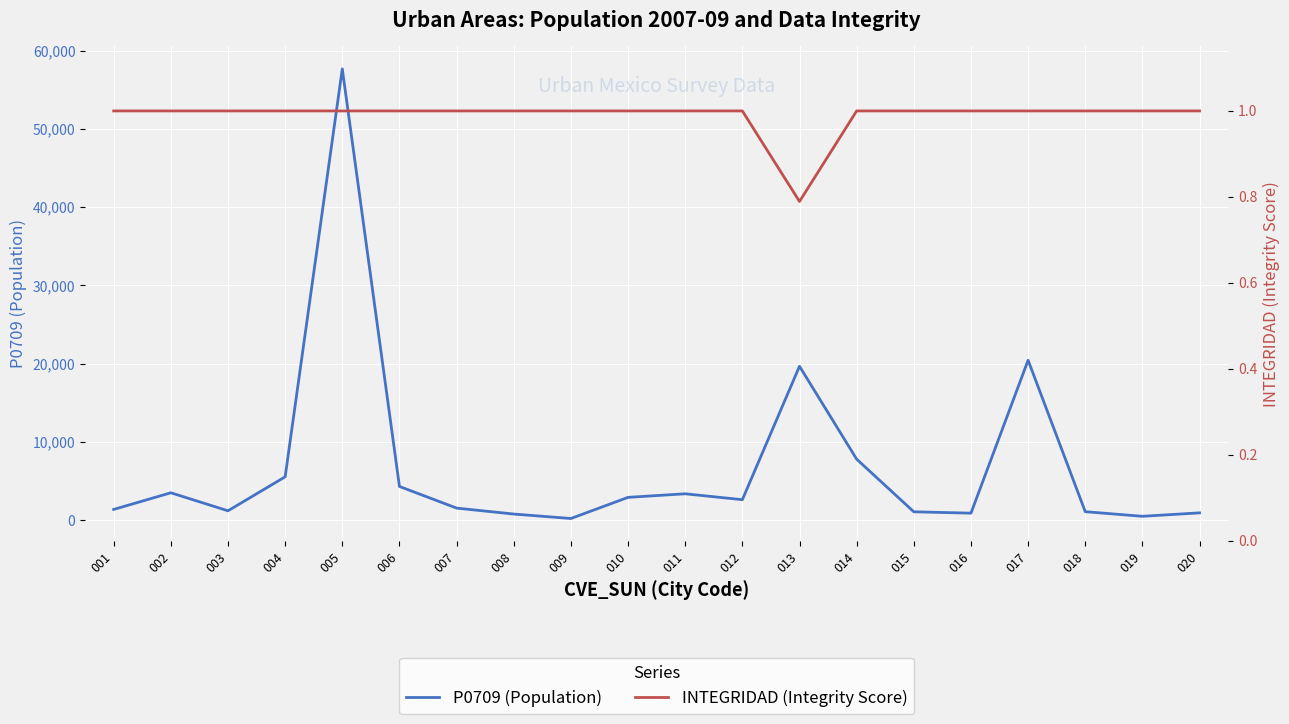

Between 006 and 017, which series saw the biggest shift?

P0709